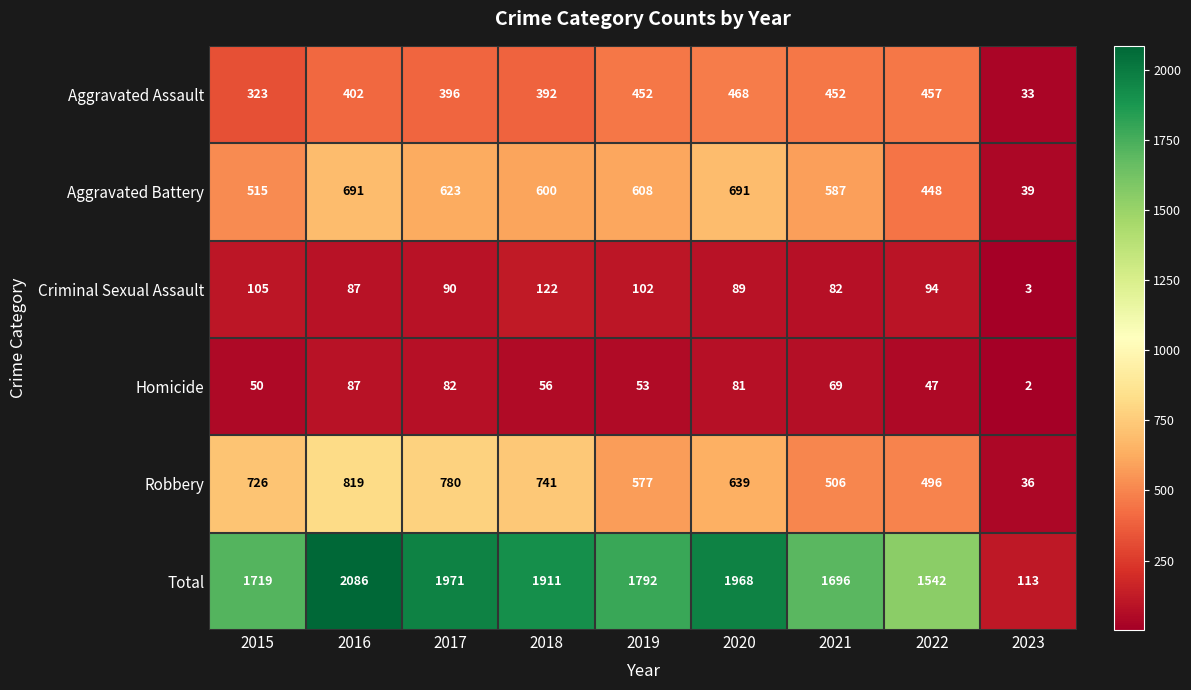

The Homicide series shows 2 at 2023. True or false?

True